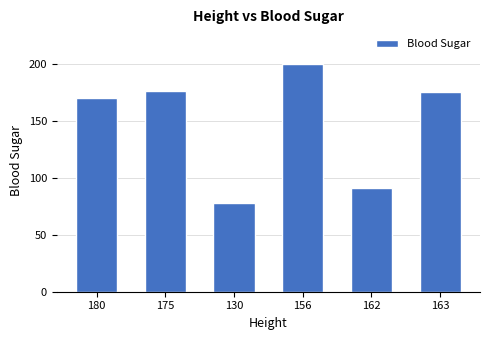

Reading left to right, what are all the values shown in this chart?

180=170	175=176	130=78	156=200	162=91	163=175